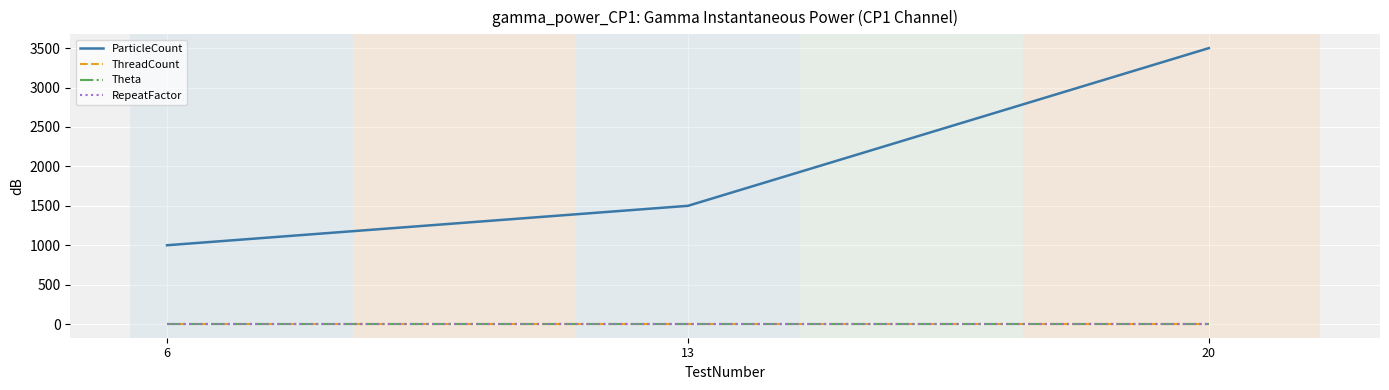

List the labels in order of ThreadCount value, largest first.

6, 13, 20